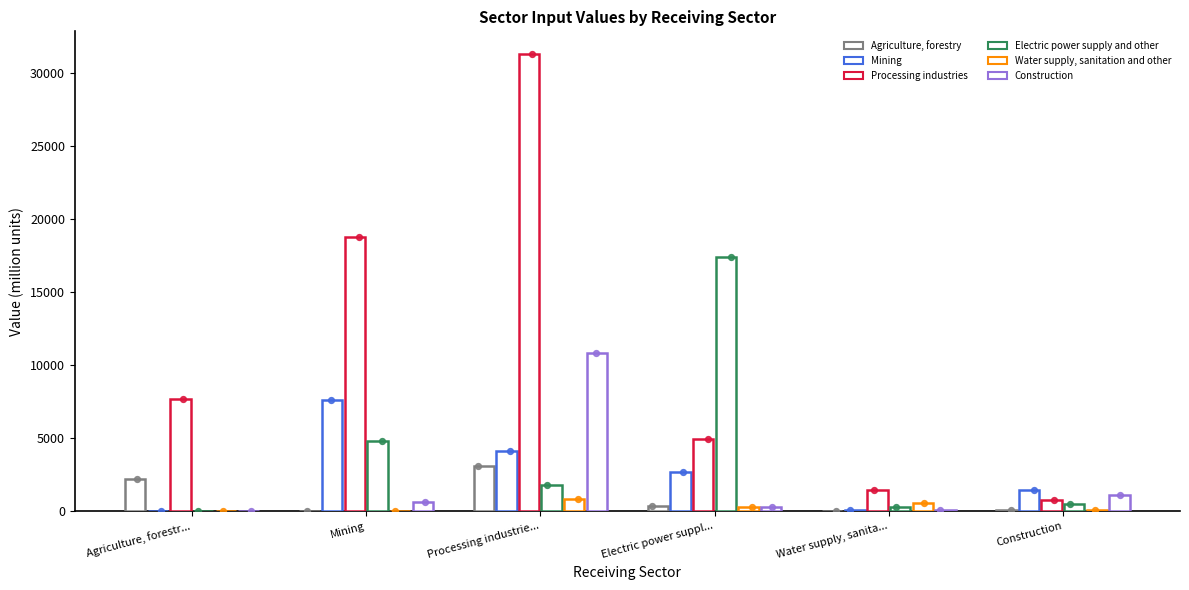

Which series has the widest spread of Y values?

Processing industries